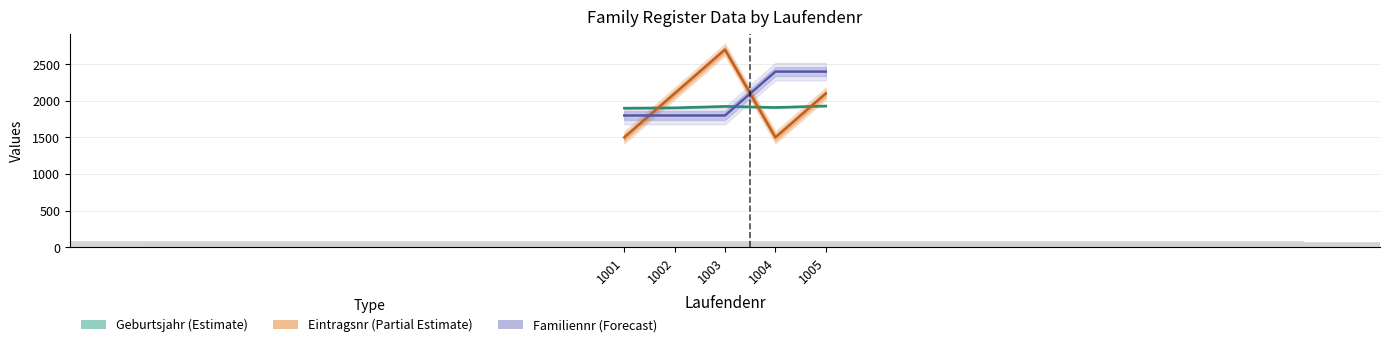

At which label does Eintragsnr (Partial Estimate) reach its minimum?

1001